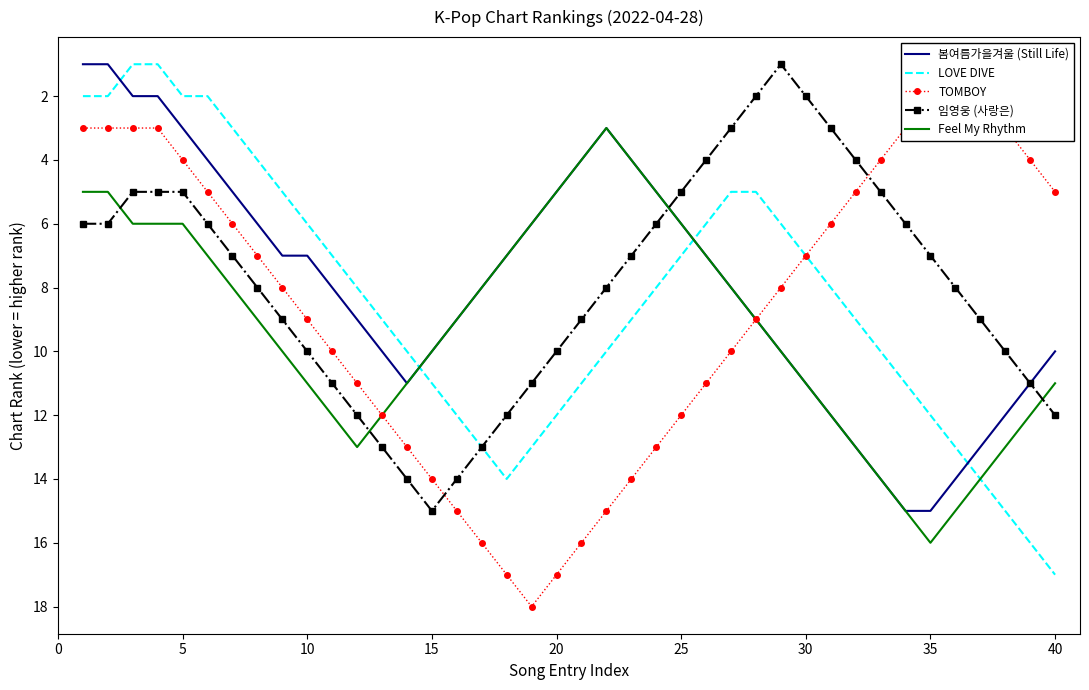

How many data points in TOMBOY are less than 8?

19